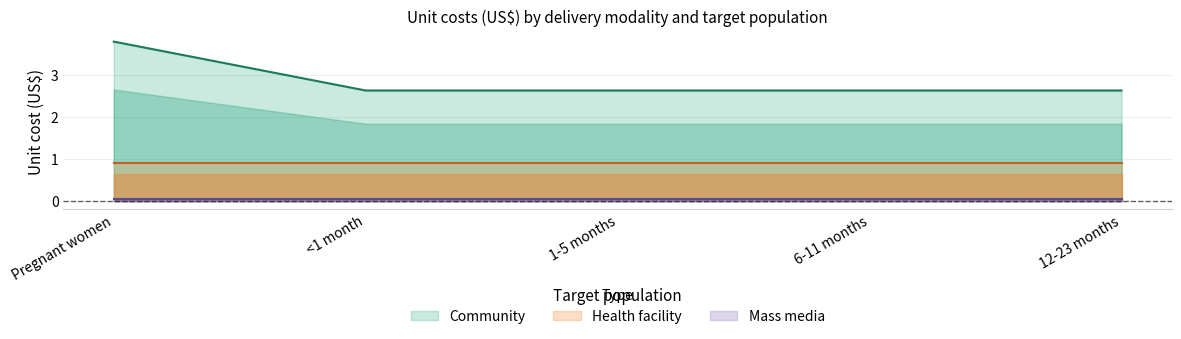

Which has a higher value, 12-23 months or 6-11 months?

12-23 months